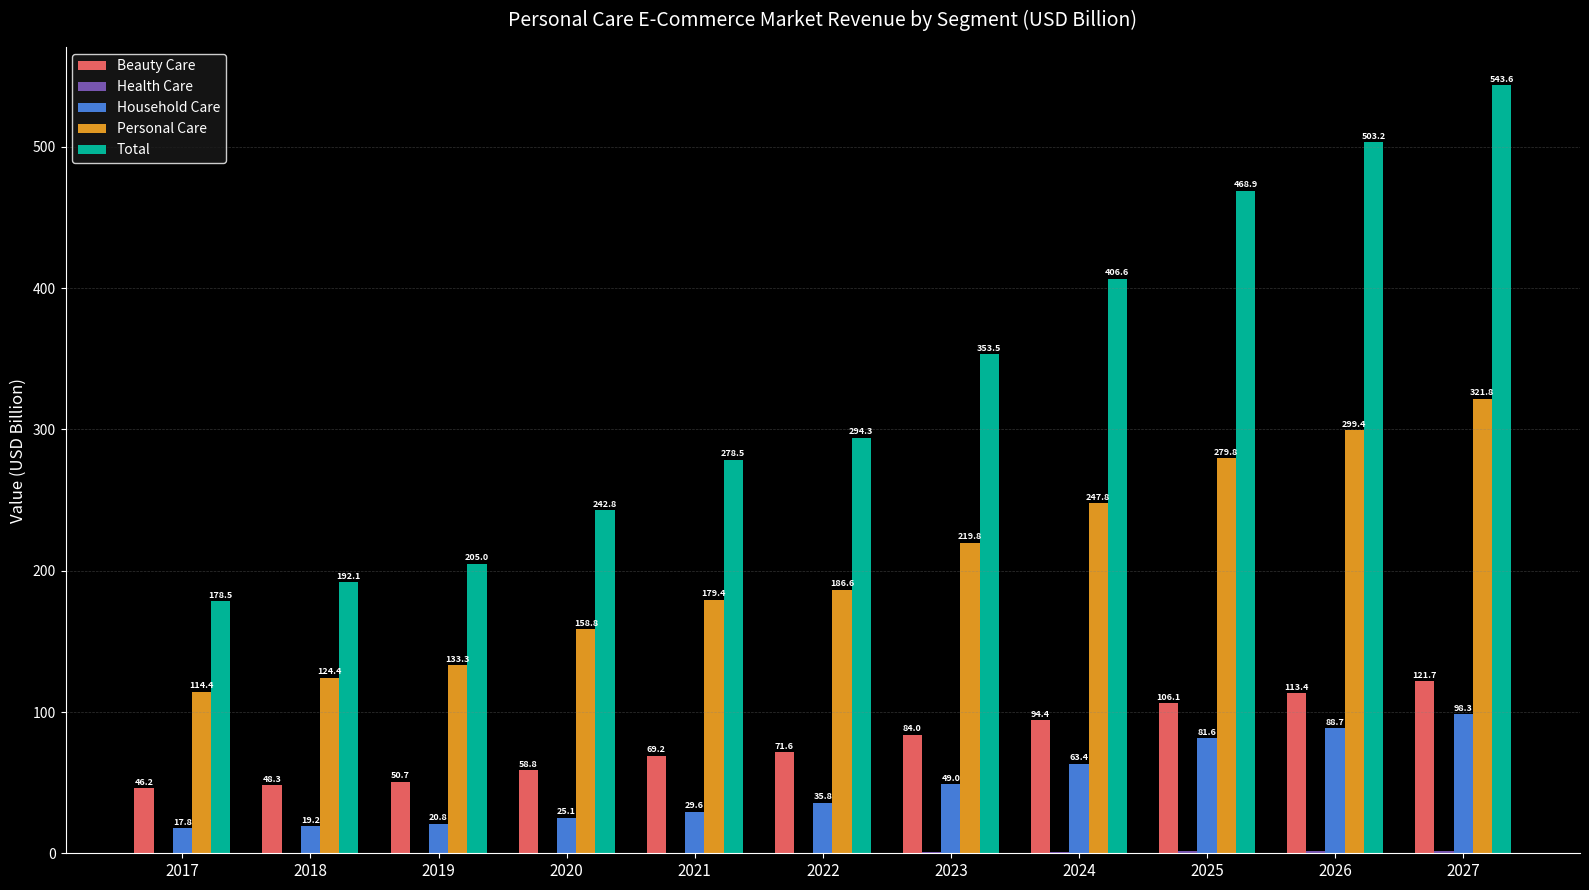

Which label corresponds to the largest value in the chart?

2027